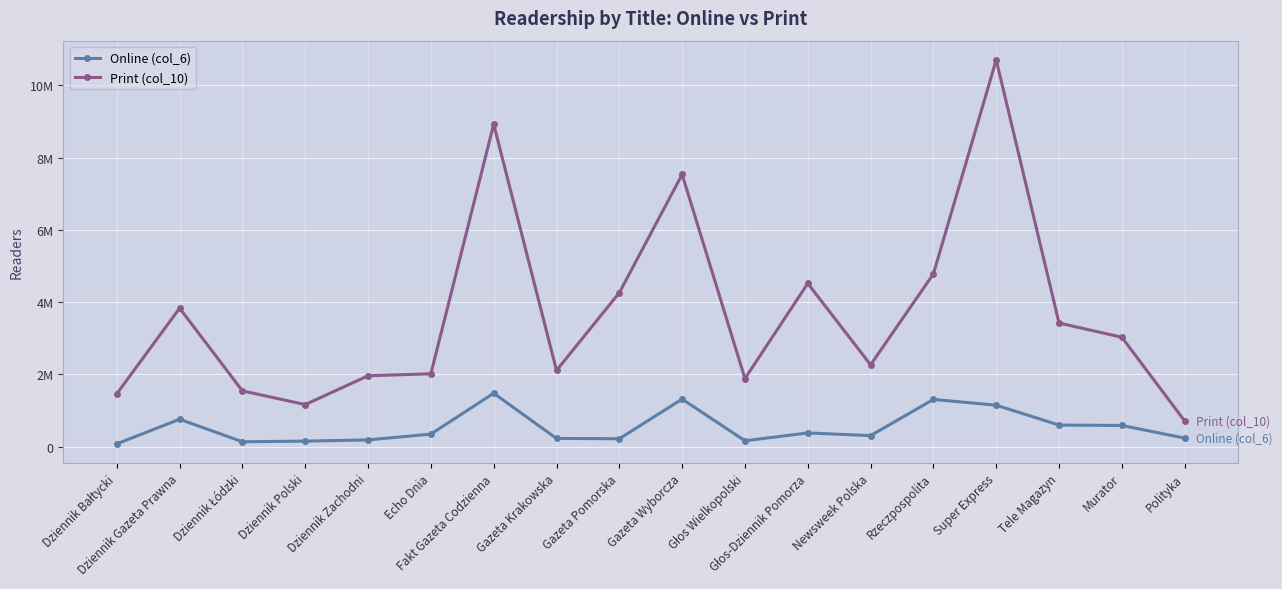

True or false: Print (col_10) and Online (col_6) intersect in this chart.

False